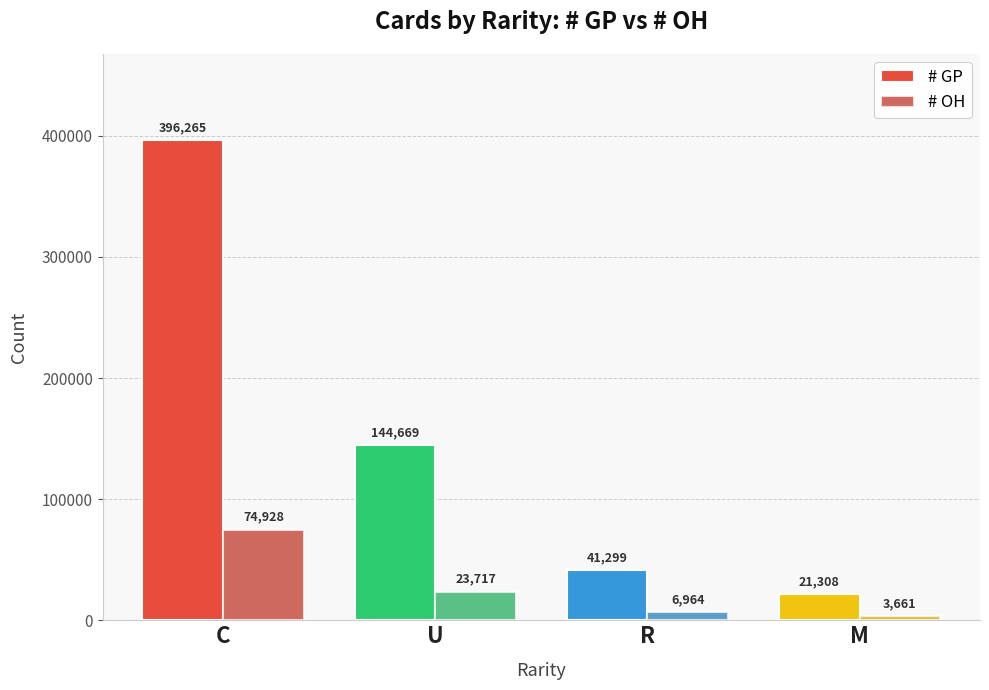

What is the difference between the # GP values at R and U?

103370